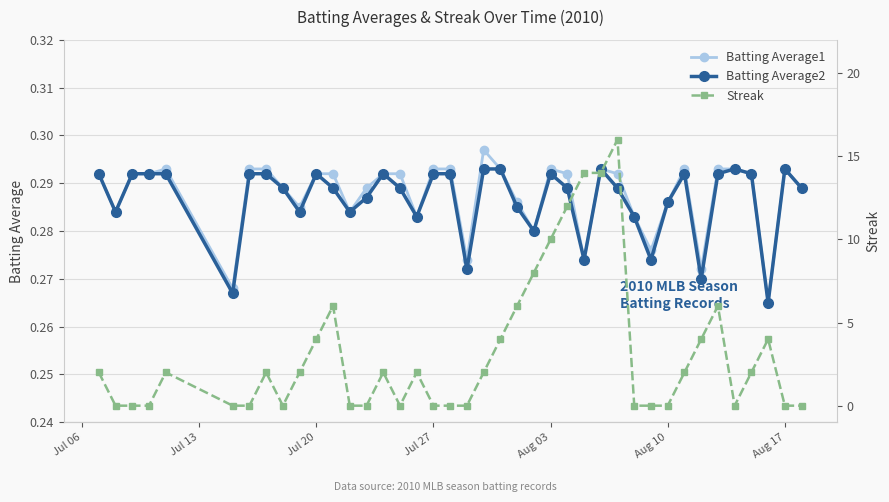

True or false: Batting Average1 has a value of 0.1 at Aug 17.

False